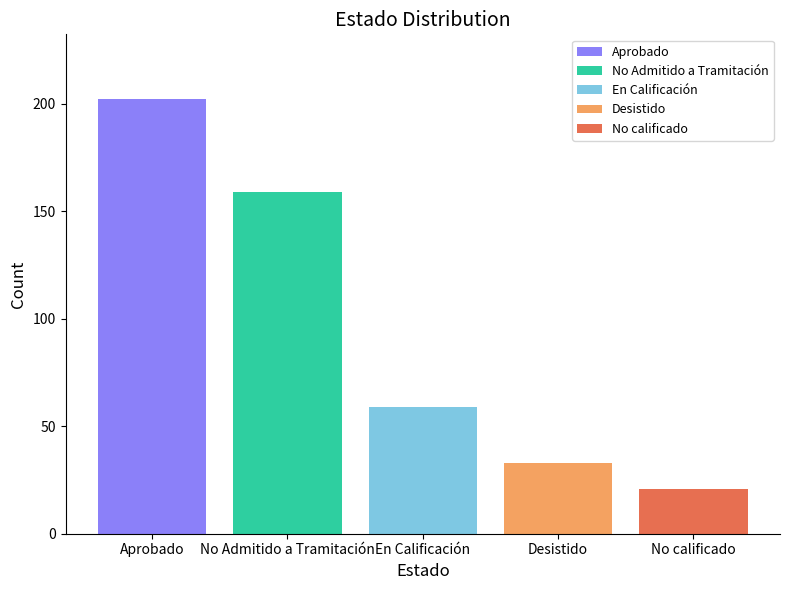

Reading left to right, extract all data points from this chart.

Aprobado: En Calificación=202
No Admitido a Tramitación: En Calificación=159
En Calificación: En Calificación=59
Desistido: En Calificación=33
No calificado: En Calificación=21